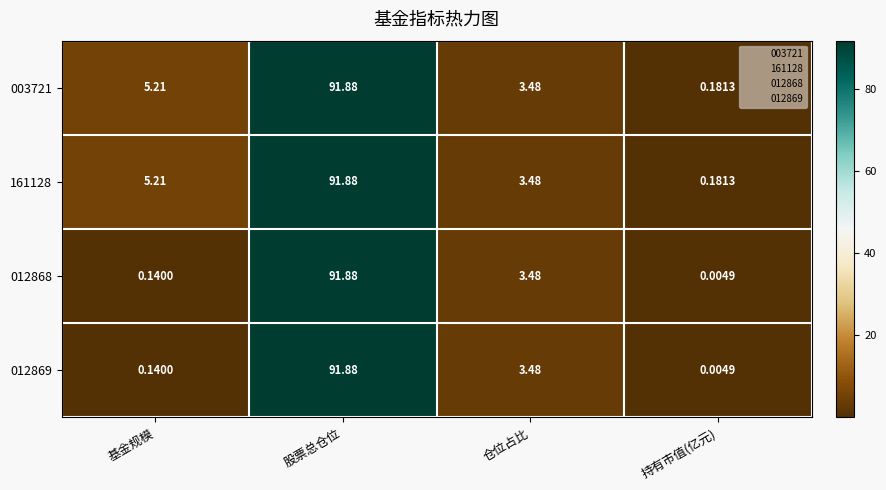

At which label does 161128 first exceed 5?

基金规模